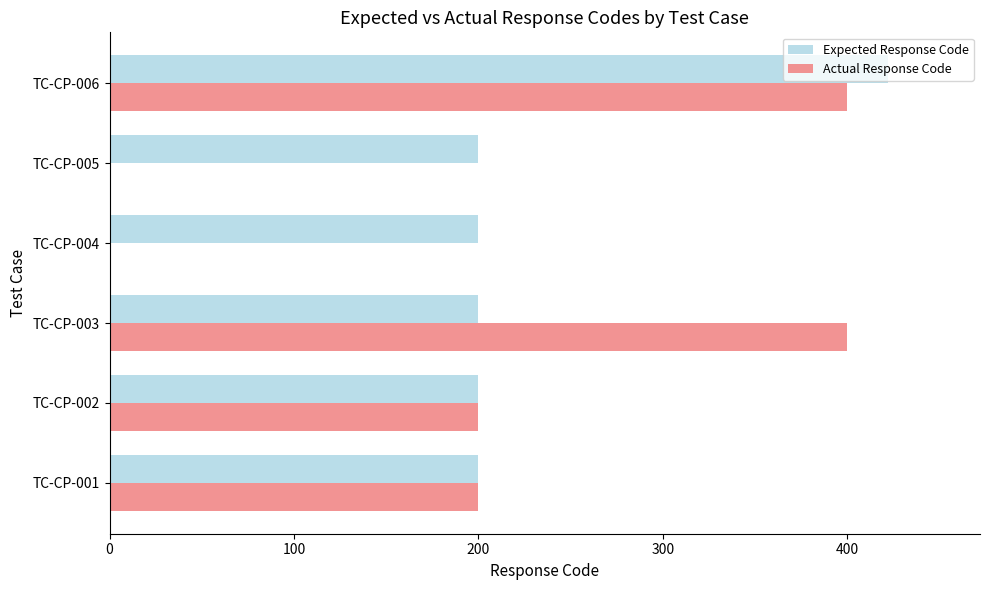

What is the sum of all Actual Response Code values?

1200